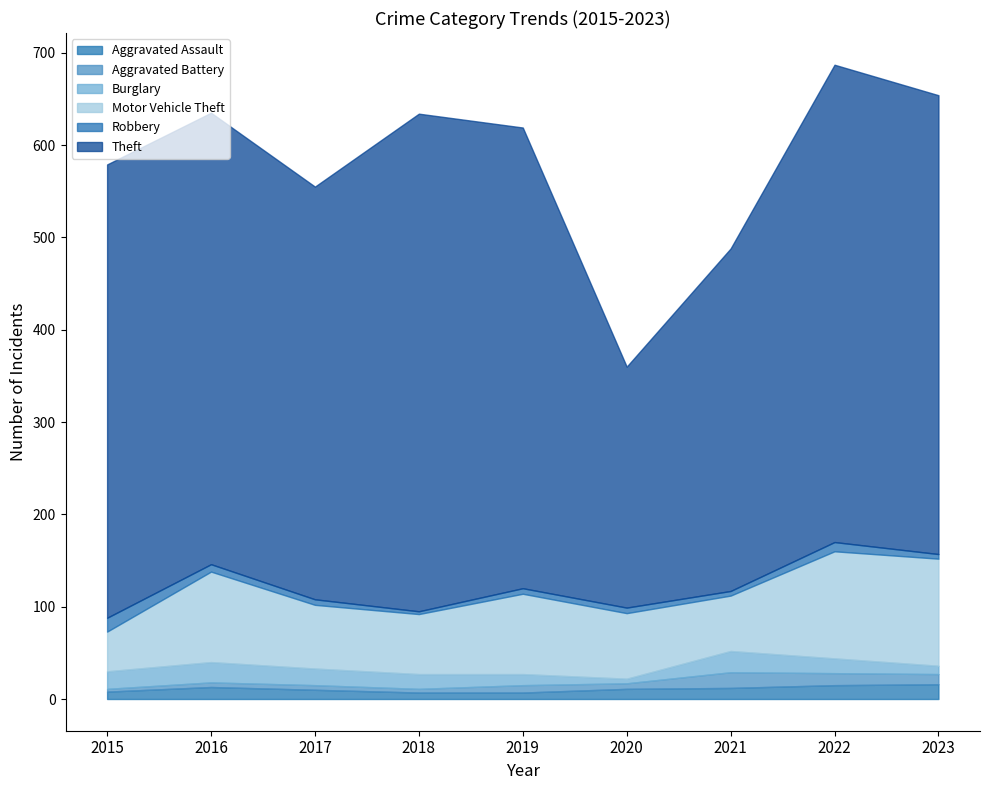

Which label corresponds to the largest value in the chart?

2018